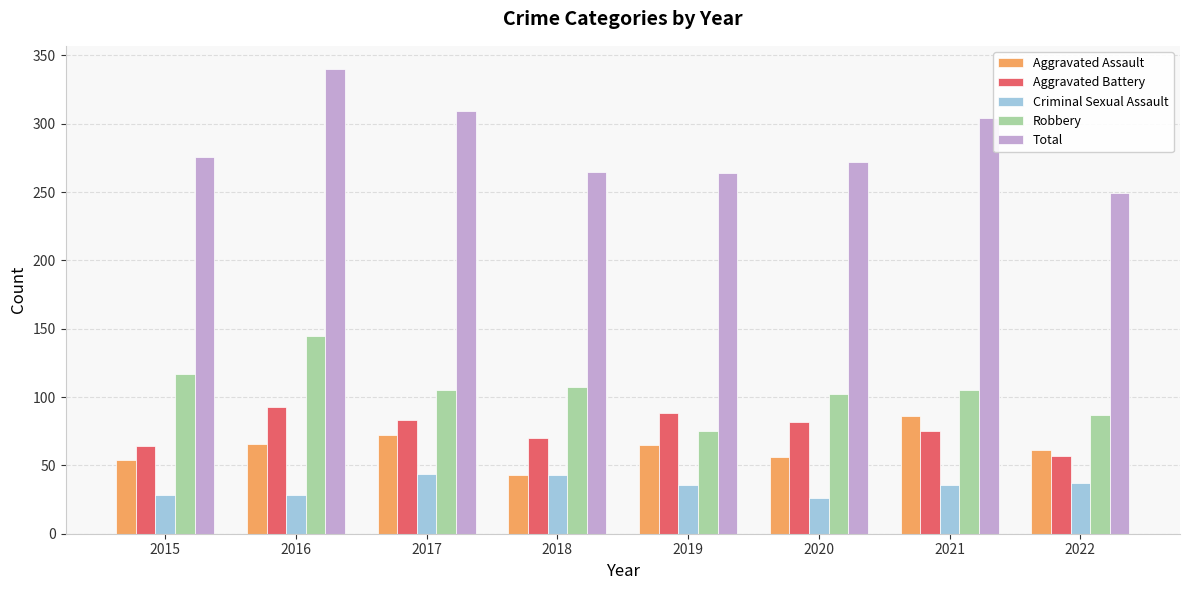

What is the value of the Robbery bar at the 7th from the left?

105